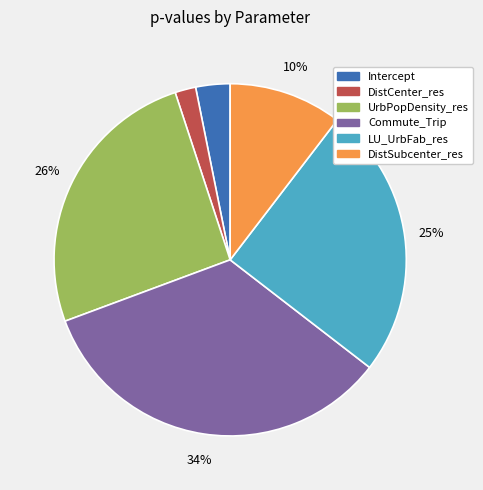

Is Intercept the majority of the pie?

No